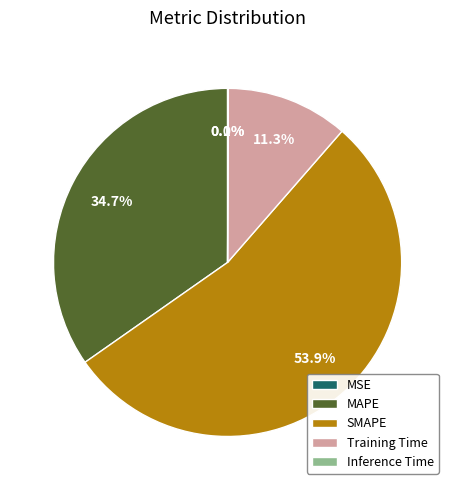

The MAPE slice represents 22% of the pie. True or false?

False